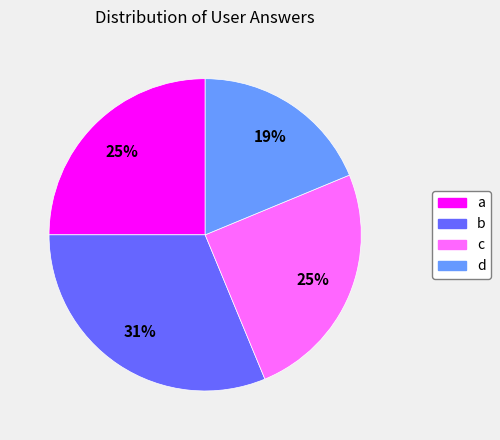

Count the number of slices in the pie.

4